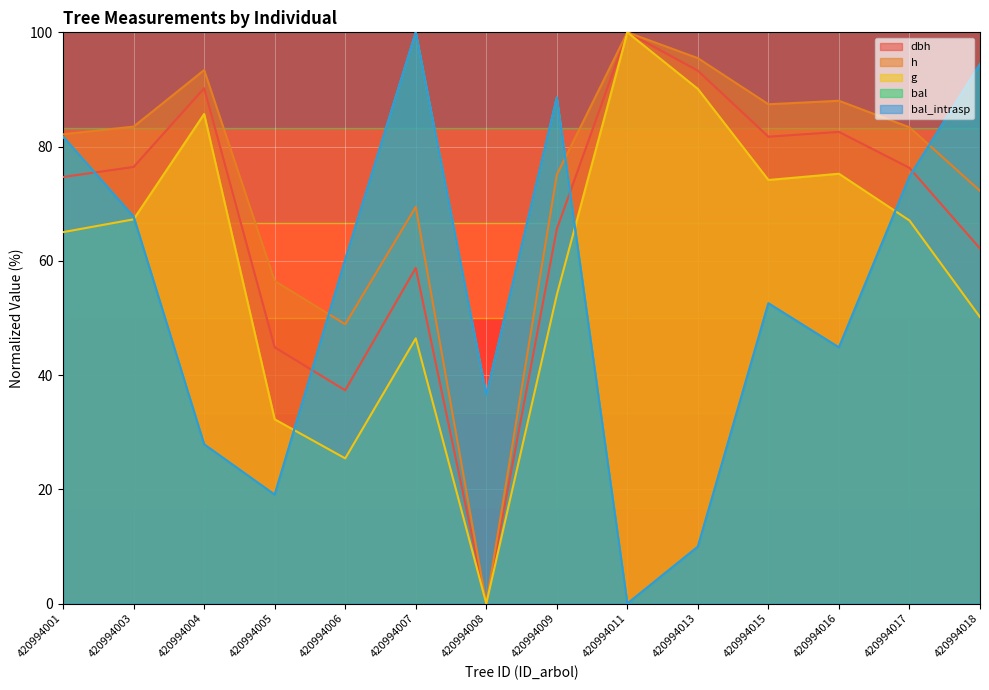

What is the value of the g point at the 2nd from the left?

67.3